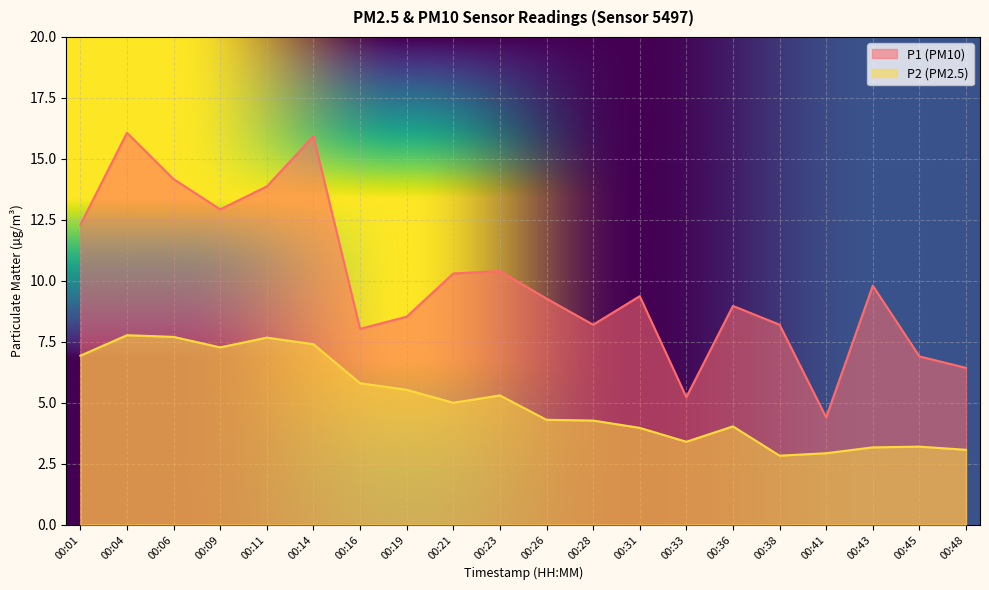

The P1 series shows 16.1 at 00:04. True or false?

True